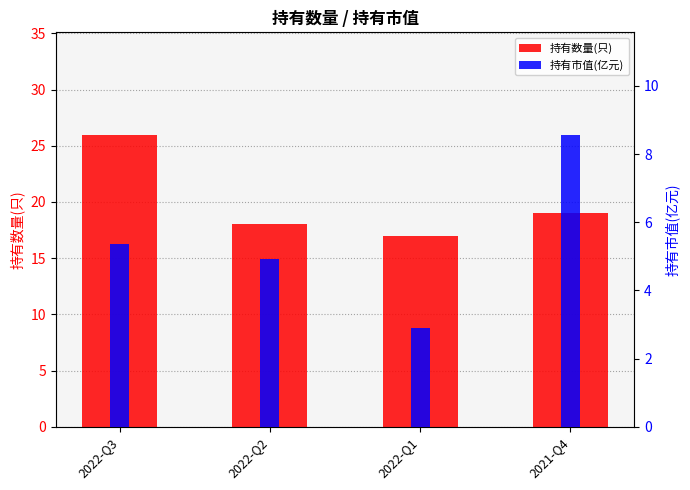

What is the label of the 2nd bar from the left?

2022-Q2